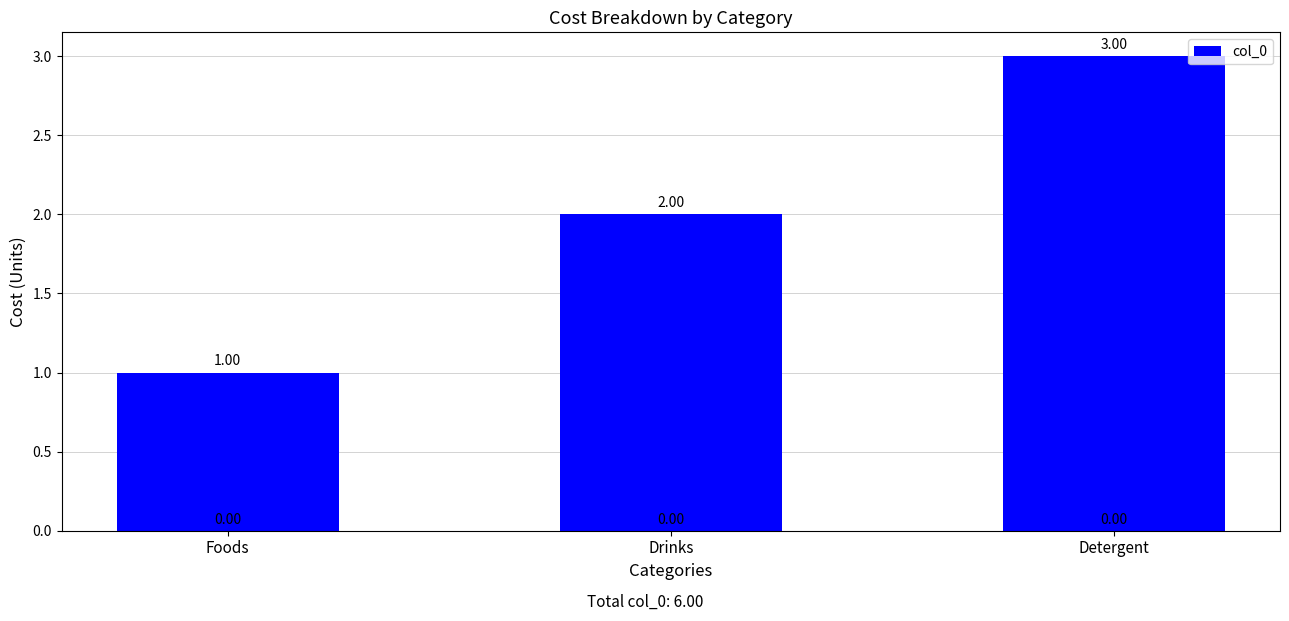

Approximately how many times larger is the value at Foods compared to Detergent?

0.3